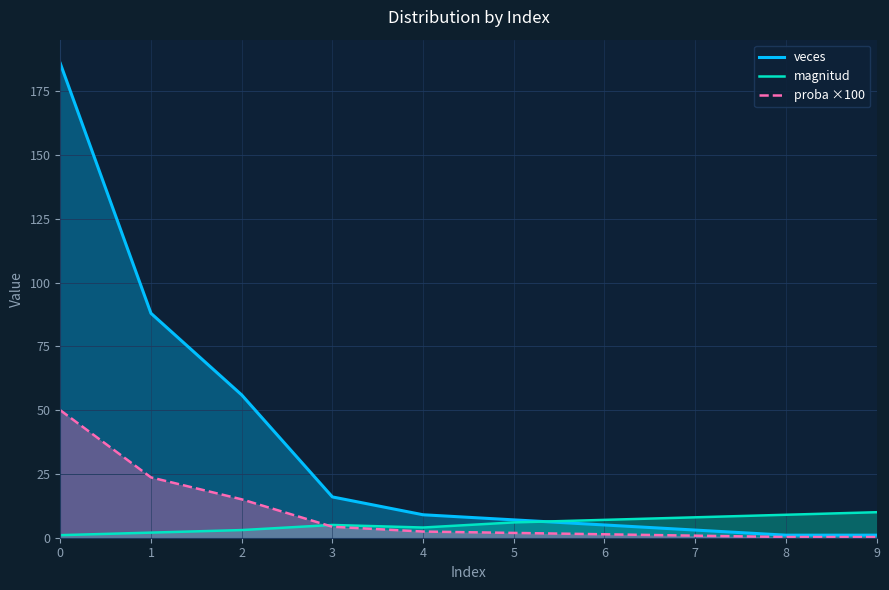

At how many categories does at least one series exceed 18?

3